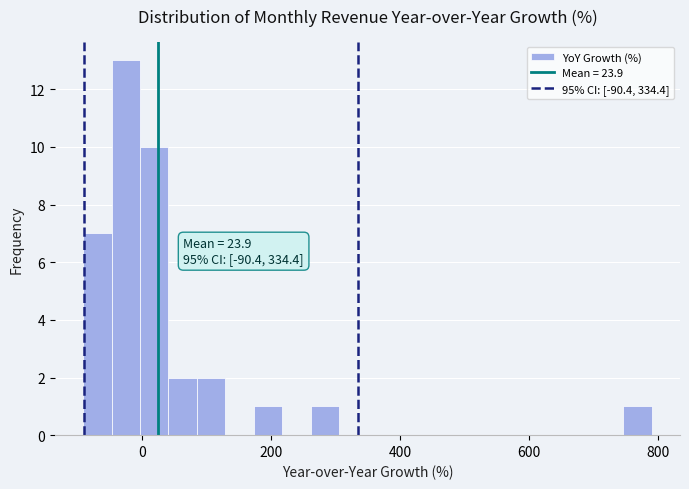

Read against the x-axis, roughly where is the centre of the tallest bar?

-20